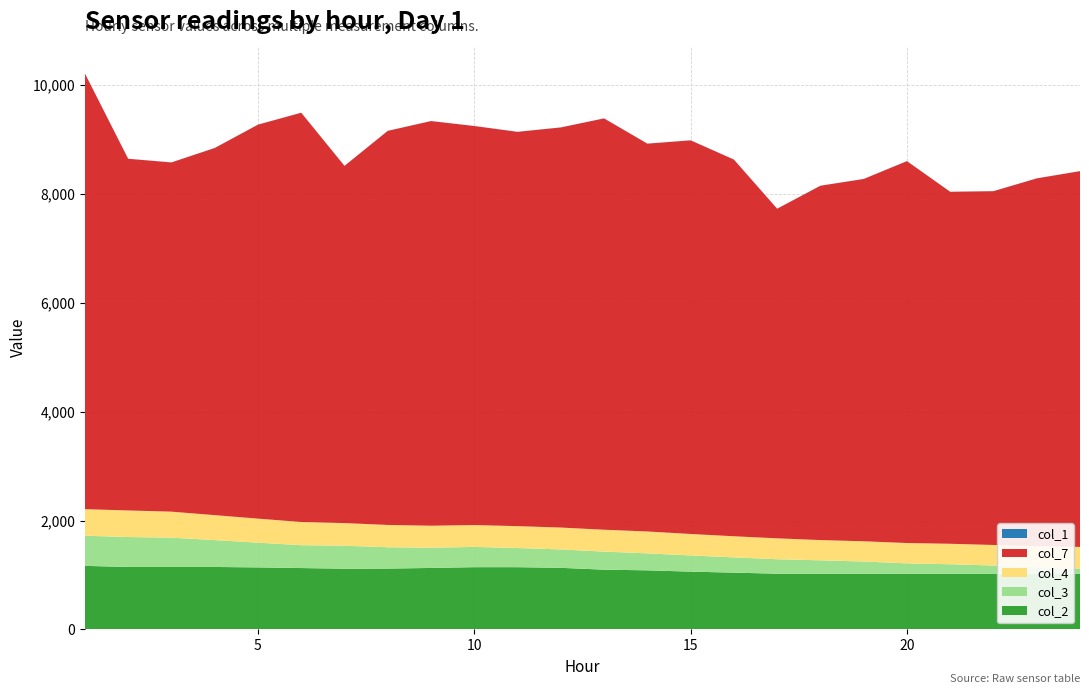

Reading left to right, extract all data points from this chart.

col_7: 1=8003	2=6460	3=6415	4=6744	5=7237	6=7518	7=6562	8=7239	9=7433	10=7330	11=7243	12=7350	13=7556	14=7124	15=7231	16=6920	17=6055	18=6509	19=6655	20=7015	21=6466	22=6499	23=6756	24=6903
col_4: 1=488	2=488	3=478	4=458	5=442	6=426	7=416	8=410	9=404	10=402	11=402	12=402	13=402	14=402	15=394	16=388	17=384	18=372	19=372	20=374	21=376	22=378	23=386	24=398
col_3: 1=554	2=550	3=538	4=494	5=454	6=420	7=422	8=392	9=372	10=372	11=352	12=338	13=332	14=312	15=298	16=280	17=266	18=246	19=224	20=190	21=174	22=150	23=120	24=94
col_2: 1=1168	2=1148	3=1148	4=1148	5=1140	6=1128	7=1116	8=1118	9=1130	10=1144	11=1144	12=1132	13=1098	14=1086	15=1062	16=1044	17=1024	18=1024	19=1024	20=1024	21=1024	22=1024	23=1024	24=1024
col_1: 1=1	2=1	3=1	4=1	5=1	6=1	7=1	8=1	9=1	10=1	11=1	12=1	13=1	14=1	15=1	16=1	17=1	18=1	19=1	20=1	21=1	22=1	23=1	24=1